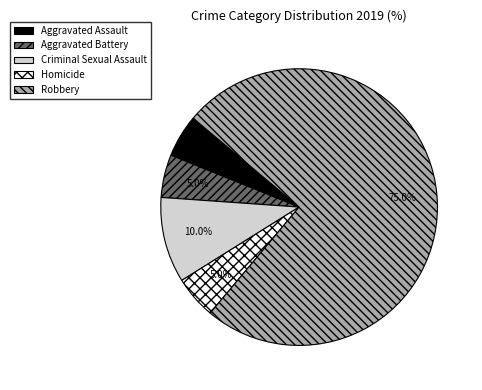

To the nearest percent, what percentage of the pie is Aggravated Assault?

5%